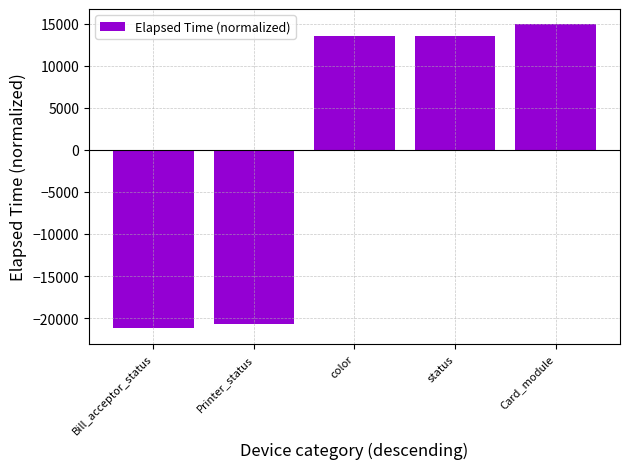

What is the label of the 5th bar from the left?

Card_module